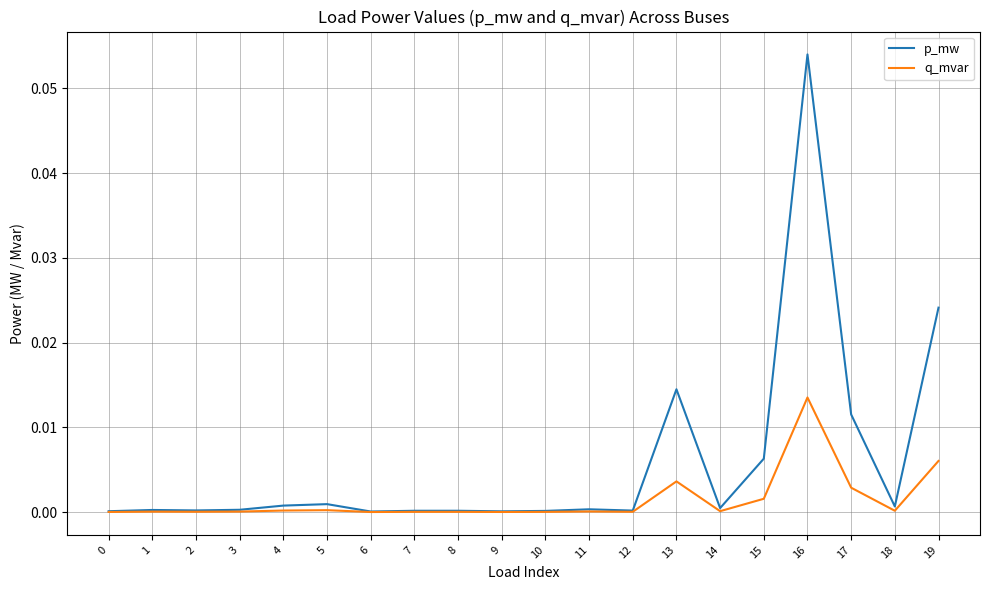

Which category has the highest value in the p_mw series?

16